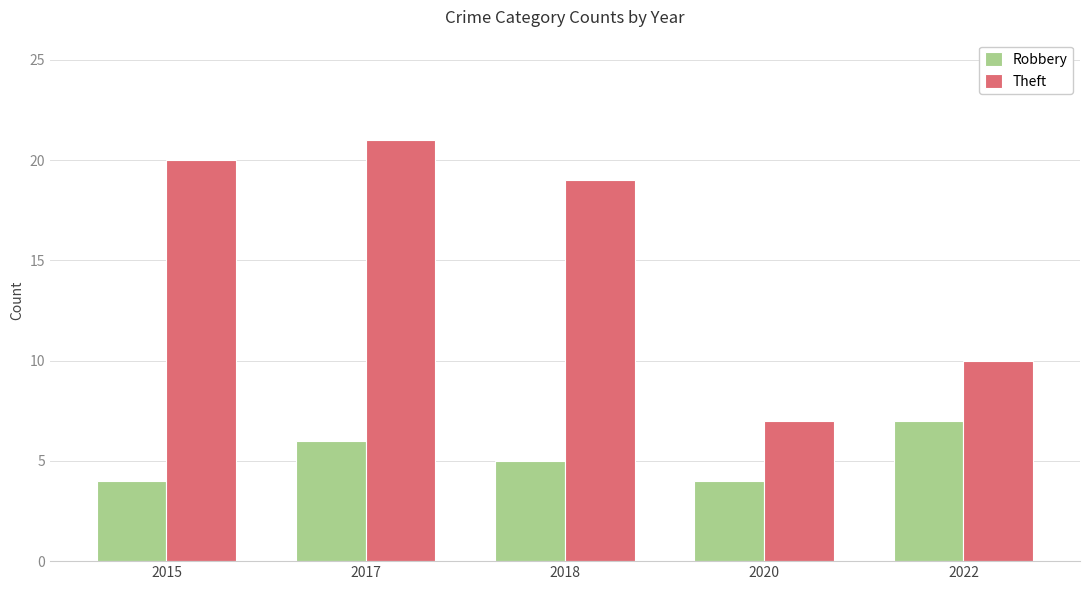

Is it true that Theft equals 19 at 2018?

True